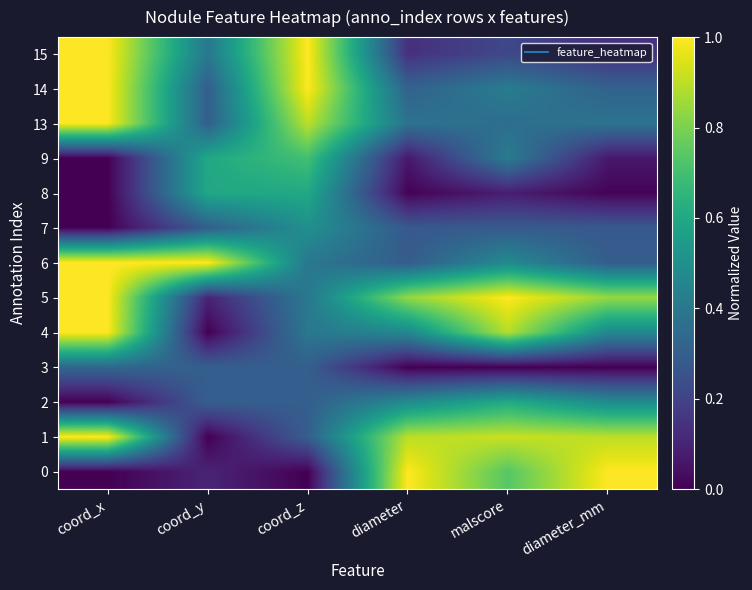

What is the spread (max minus min) of values at coord_x?

1.0